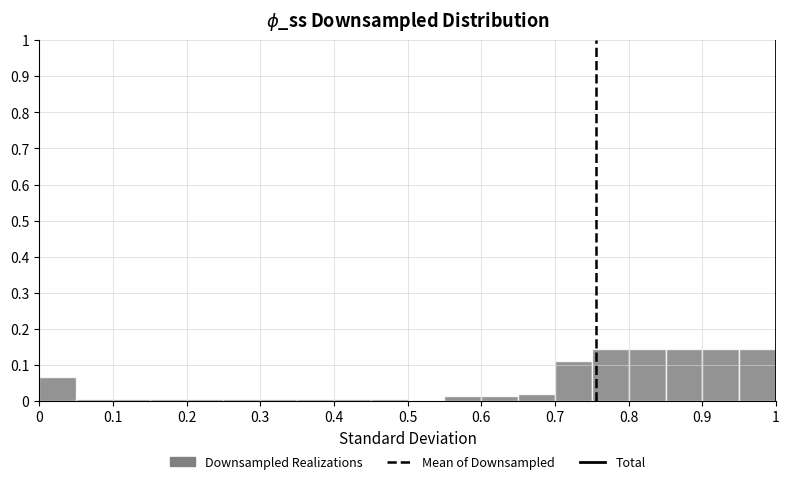

How tall is the bar that spans 0.65 to 0.70 on the x-axis? The values are not printed on the chart, so give them approximately, as read against the axis.

0.02